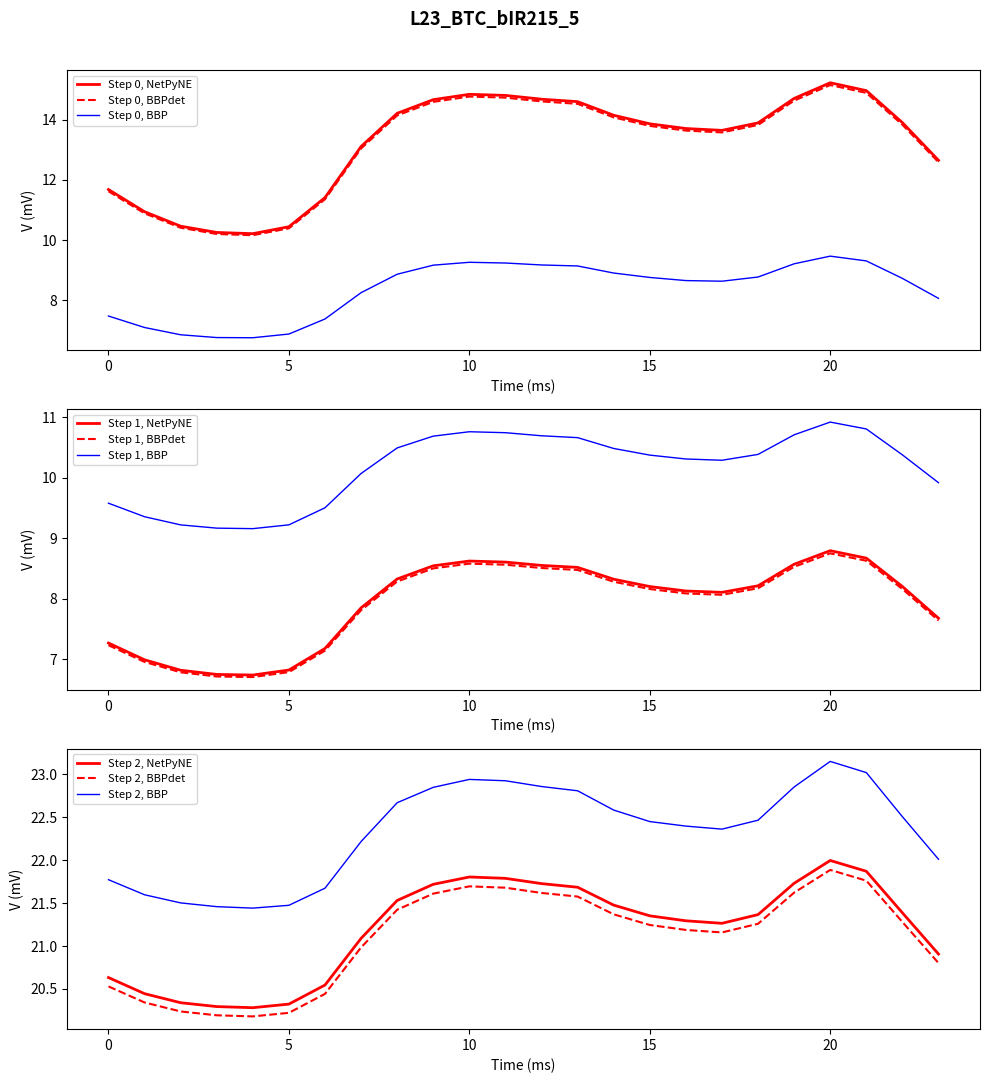

Reading left to right, list all the values displayed in this chart.

col_1: 11.6	10.9	10.4	10.2	10.2	10.4	11.4	13.0	14.1	14.6	14.8	14.7	14.6	14.5	14.1	13.8	13.6	13.6	13.8	14.6	15.1	14.9	13.8	12.6
col_2: 7.5	7.1	6.9	6.8	6.8	6.9	7.4	8.3	8.9	9.2	9.3	9.2	9.2	9.1	8.9	8.8	8.7	8.6	8.8	9.2	9.5	9.3	8.7	8.1
col_3: 7.3	7.0	6.8	6.8	6.7	6.8	7.2	7.9	8.3	8.5	8.6	8.6	8.6	8.5	8.3	8.2	8.1	8.1	8.2	8.6	8.8	8.7	8.2	7.7
col_4: 9.6	9.4	9.2	9.2	9.2	9.2	9.5	10.1	10.5	10.7	10.8	10.7	10.7	10.7	10.5	10.4	10.3	10.3	10.4	10.7	10.9	10.8	10.4	9.9
col_5: 20.6	20.4	20.3	20.3	20.3	20.3	20.5	21.1	21.5	21.7	21.8	21.8	21.7	21.7	21.5	21.4	21.3	21.3	21.4	21.7	22.0	21.9	21.4	20.9
col_6: 21.8	21.6	21.5	21.5	21.4	21.5	21.7	22.2	22.7	22.8	22.9	22.9	22.9	22.8	22.6	22.4	22.4	22.4	22.5	22.9	23.1	23.0	22.5	22.0